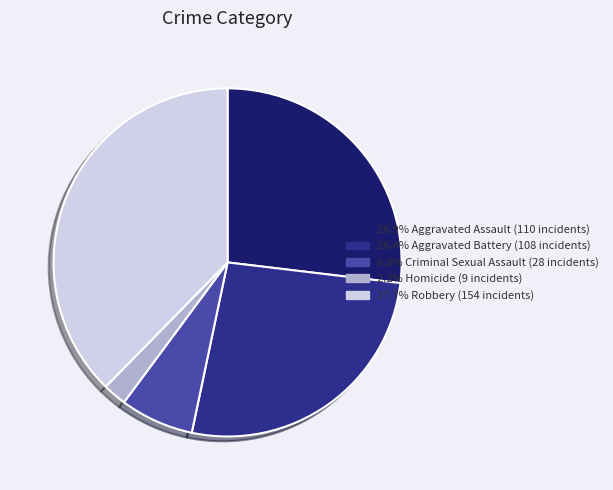

Does any single category account for the majority?

No